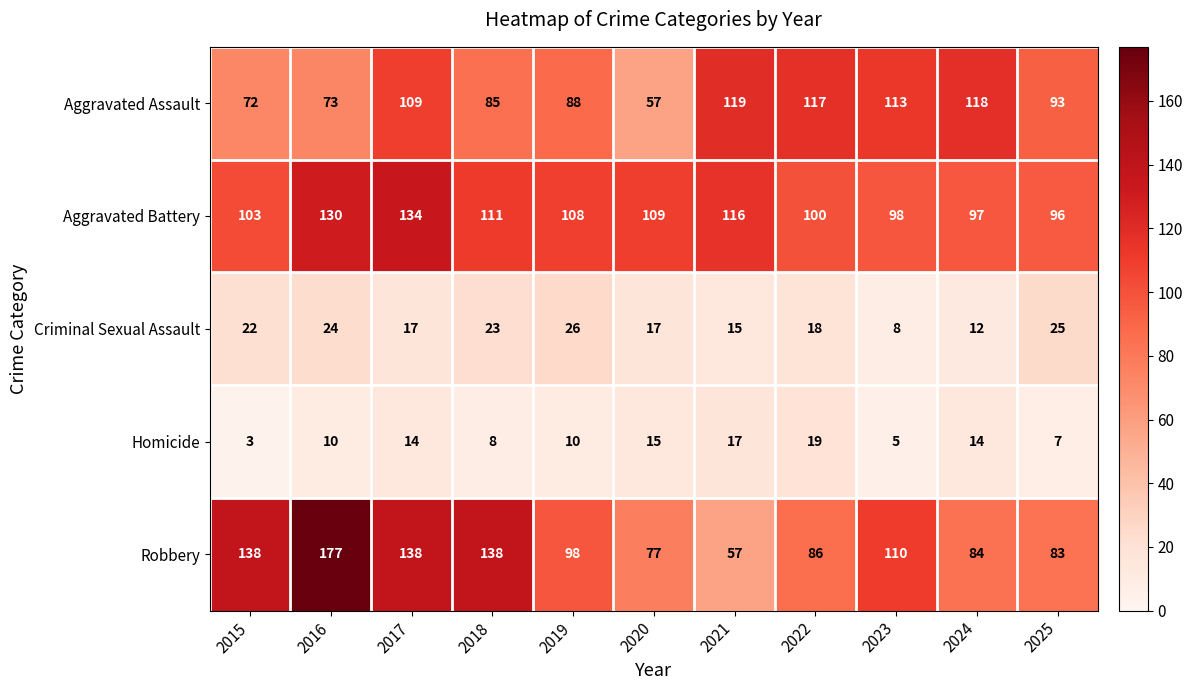

Between 2019 and 2023, which series saw the biggest shift?

Aggravated Assault